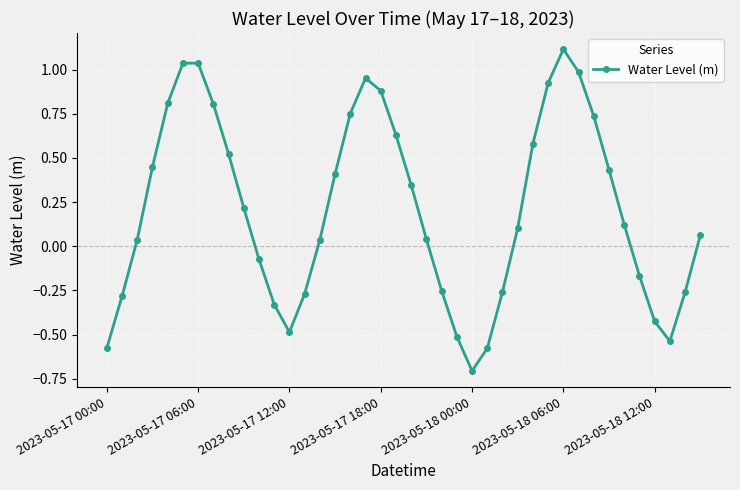

Count the number of data series in this chart.

1